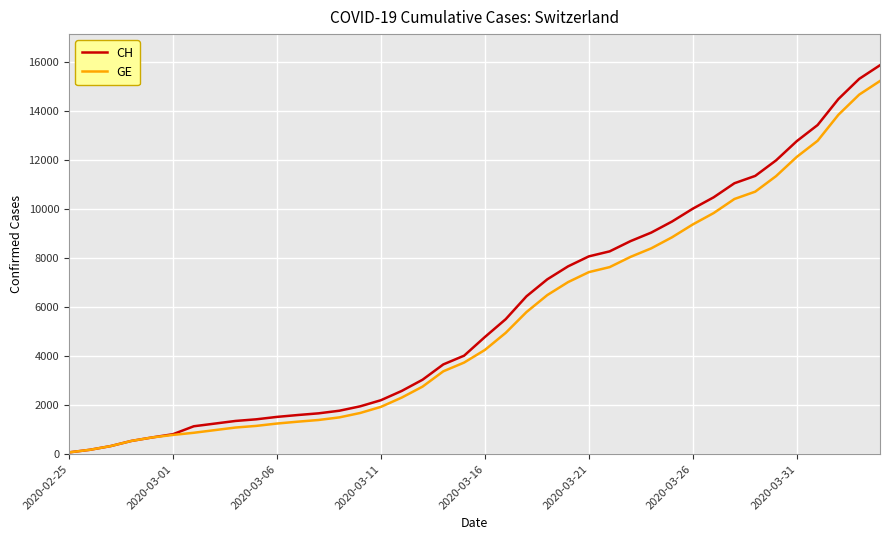

Which series has the widest spread of values?

CH